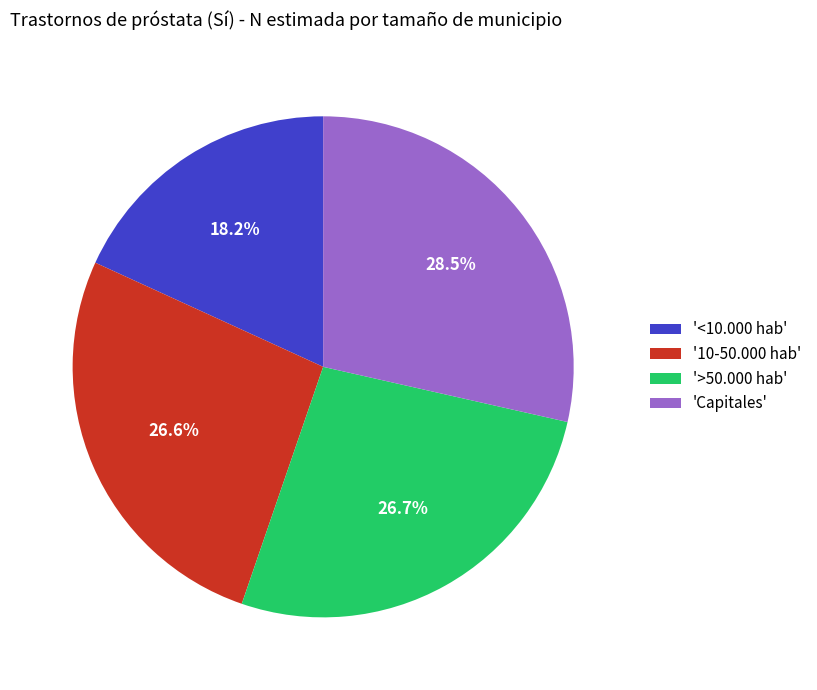

Does any single category account for the majority?

No